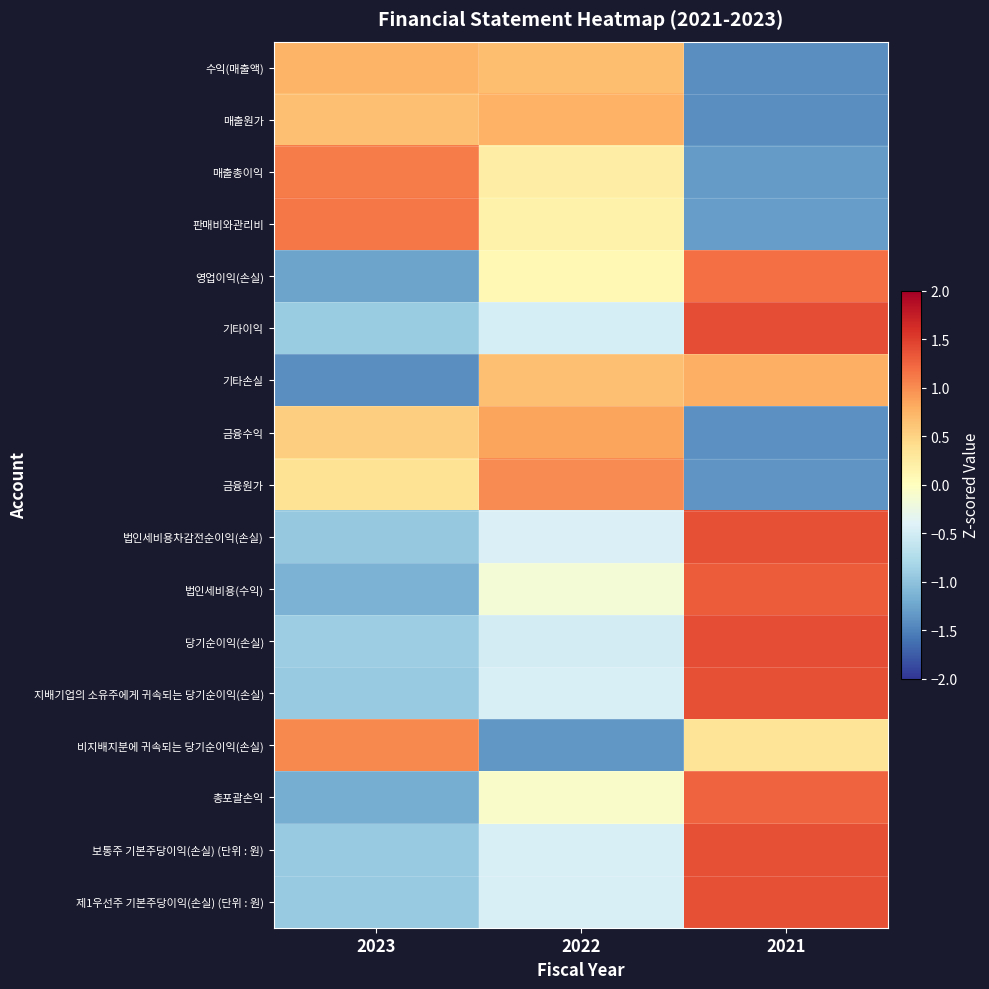

How many categories are shown in the chart?

3